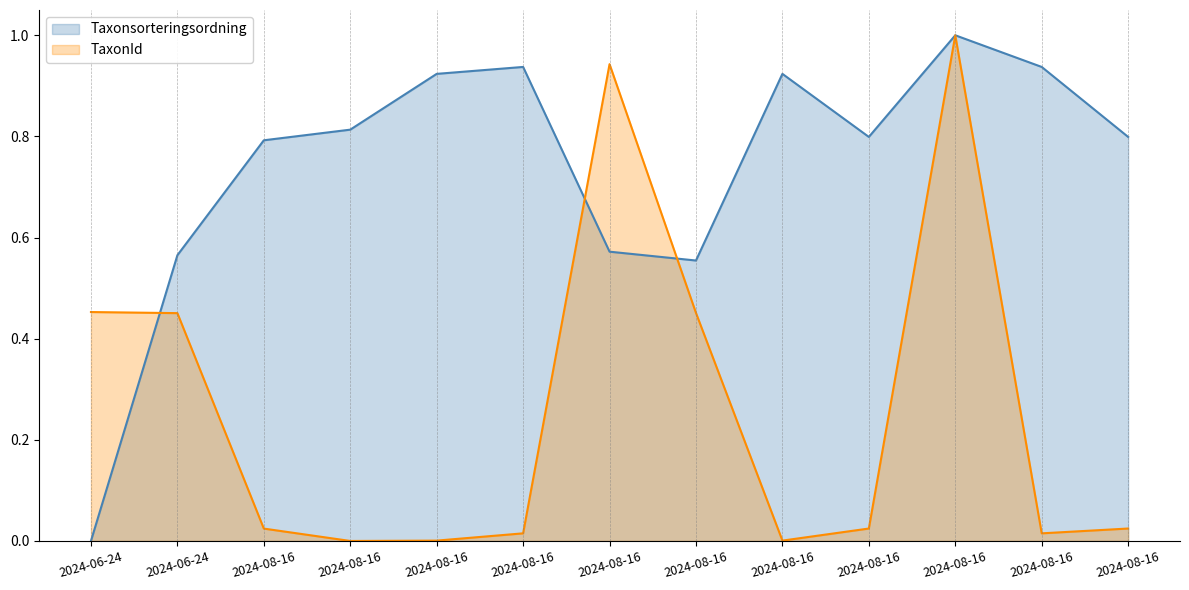

What is the label of the 13th point from the left?

2024-08-16